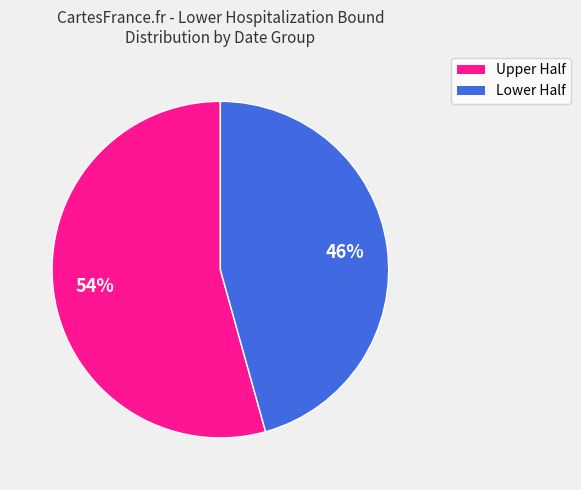

To the nearest percent, what is the average slice percentage?

50%